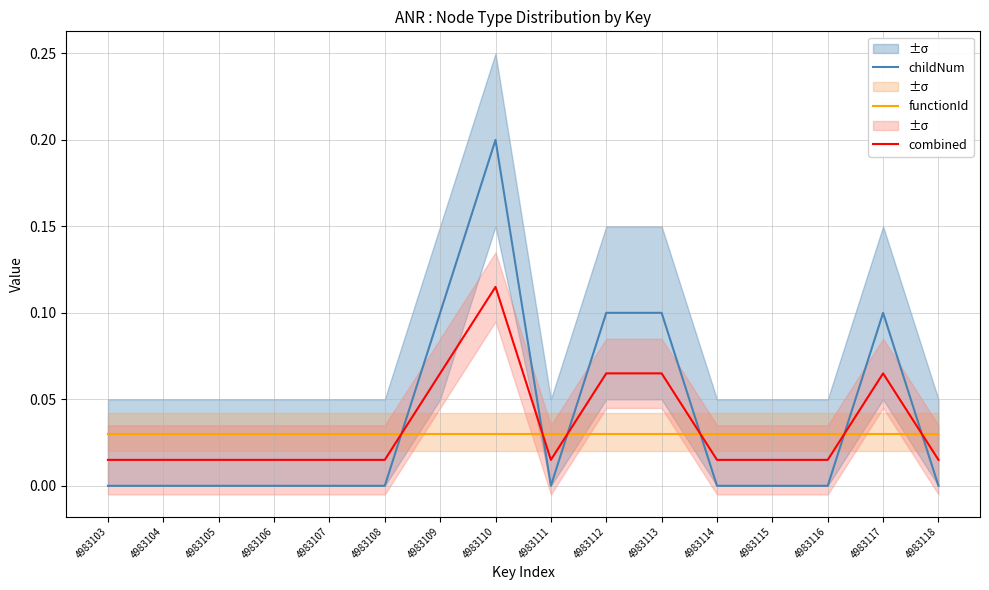

Reading left to right, transcribe all the data shown in this chart.

childNum: 0.0	0.0	0.0	0.0	0.0	0.0	0.1	0.2	0.0	0.1	0.1	0.0	0.0	0.0	0.1	0.0
functionId: 0.0	0.0	0.0	0.0	0.0	0.0	0.0	0.0	0.0	0.0	0.0	0.0	0.0	0.0	0.0	0.0
combined: 0.0	0.0	0.0	0.0	0.0	0.0	0.1	0.1	0.0	0.1	0.1	0.0	0.0	0.0	0.1	0.0